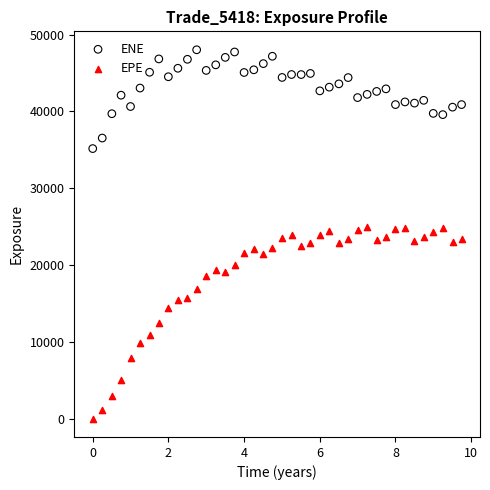

Across all data points, what is the range of Y values (max minus min)?

48035.6